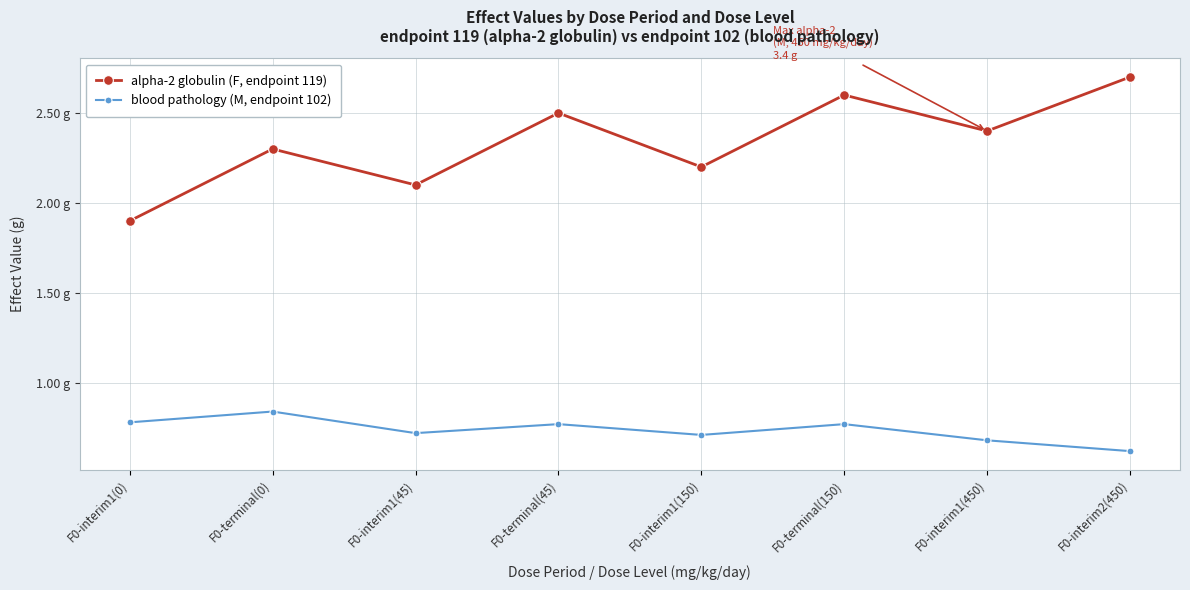

True or false: alpha-2 globulin (F, endpoint 119) and blood pathology (M, endpoint 102) intersect in this chart.

False